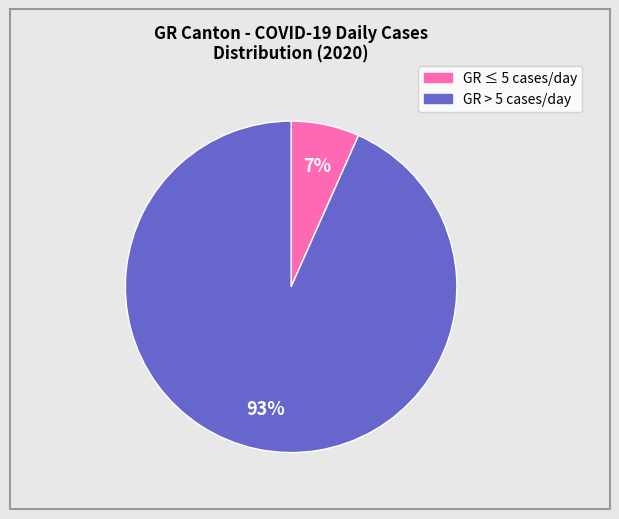

How many segments does this pie chart have?

2